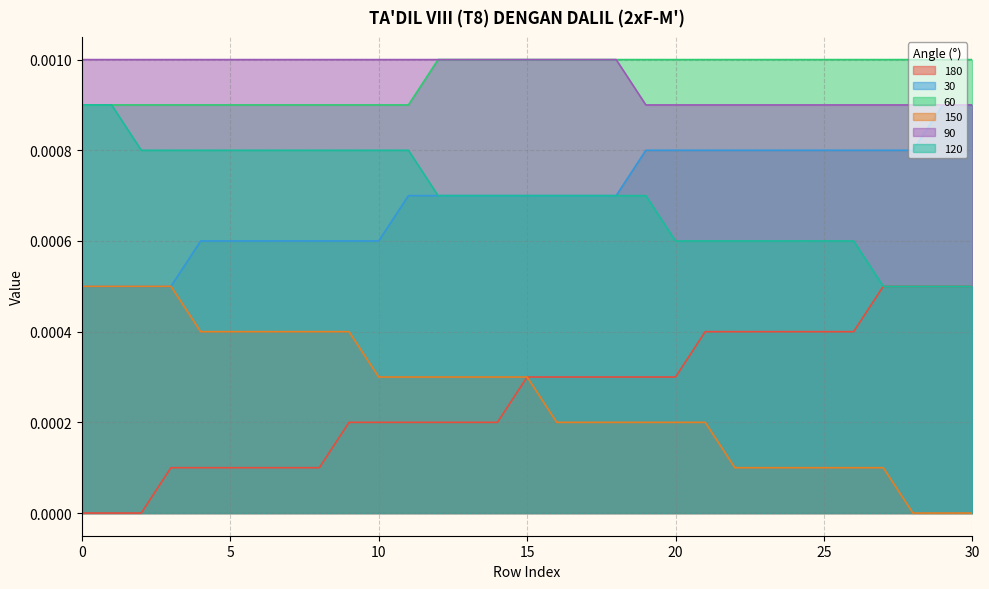

At 20, list the series in order from smallest to largest.

150, 180, 120, 30, 90, 60